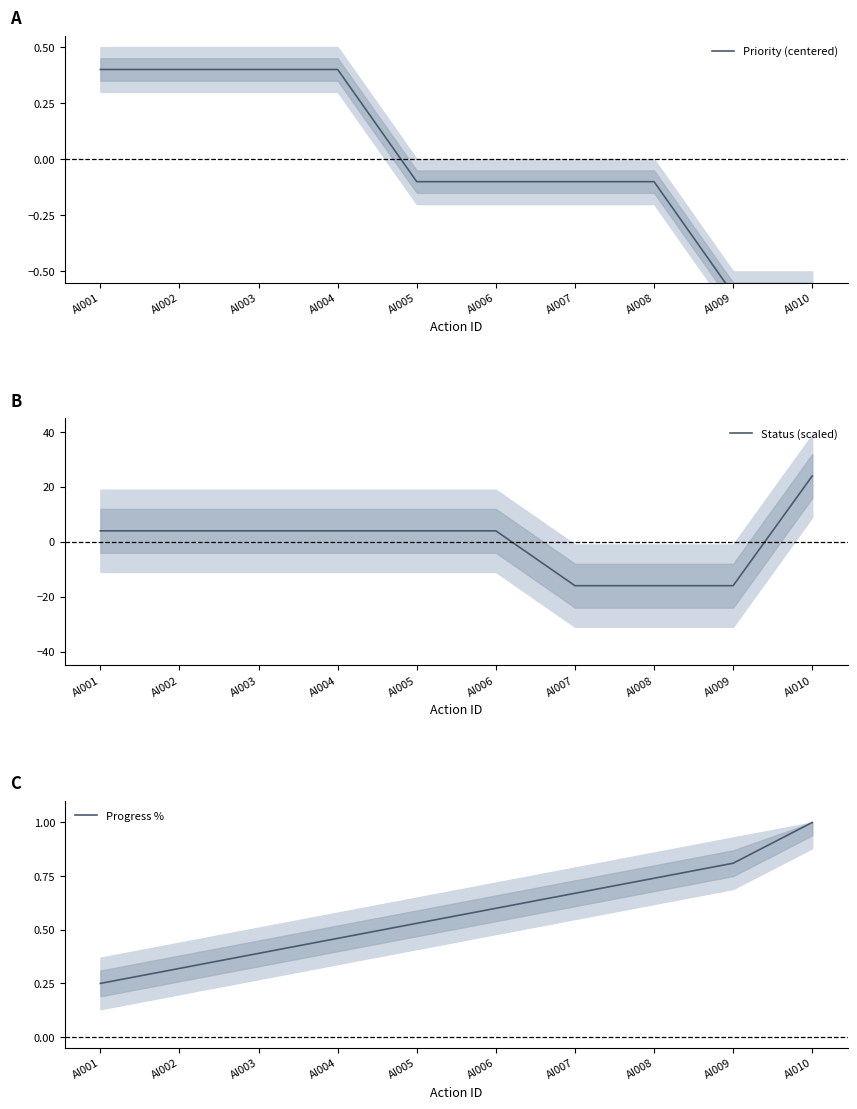

How many values in the Status (scaled) series exceed 3?

7